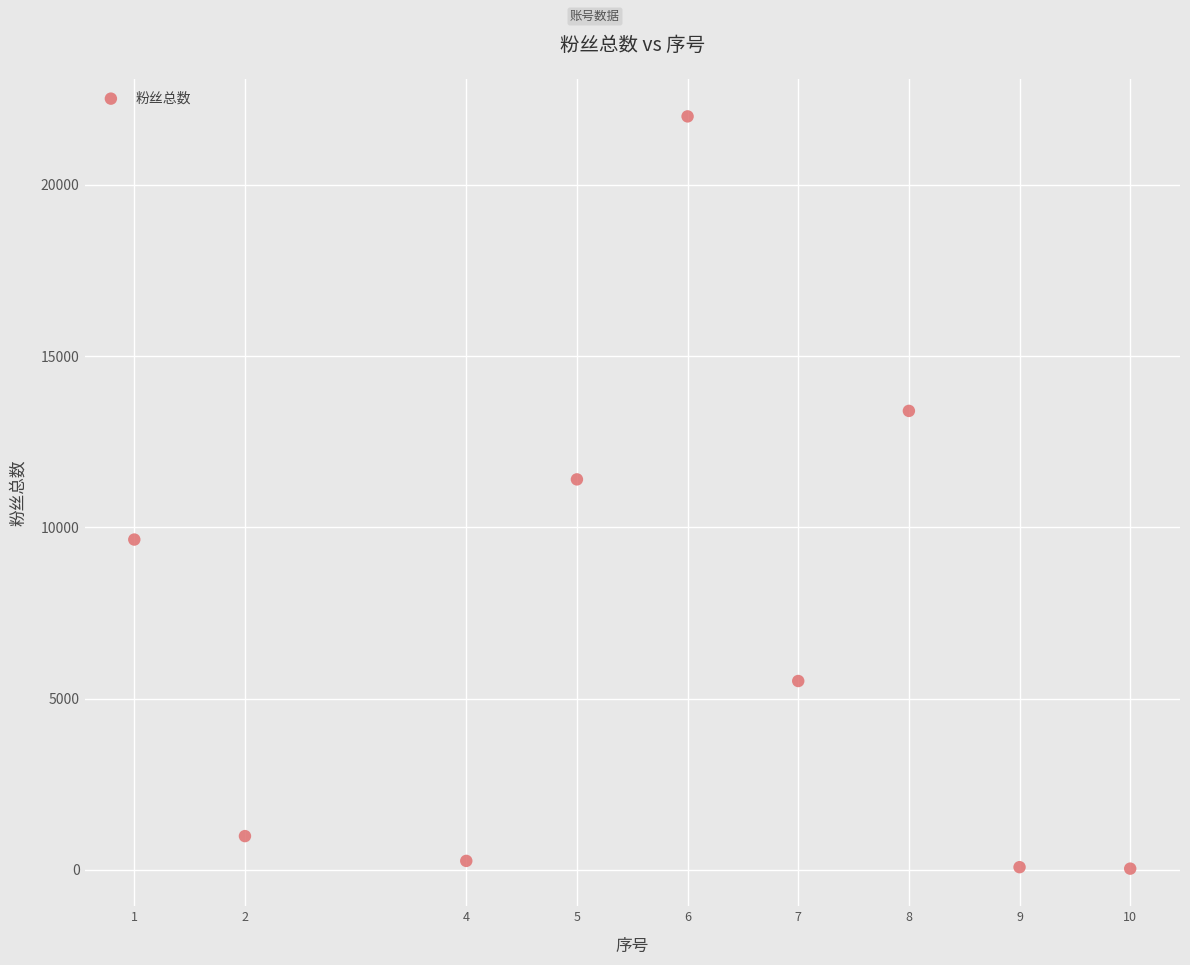

What Y value in the scatter plot is closest to 11016?

11400